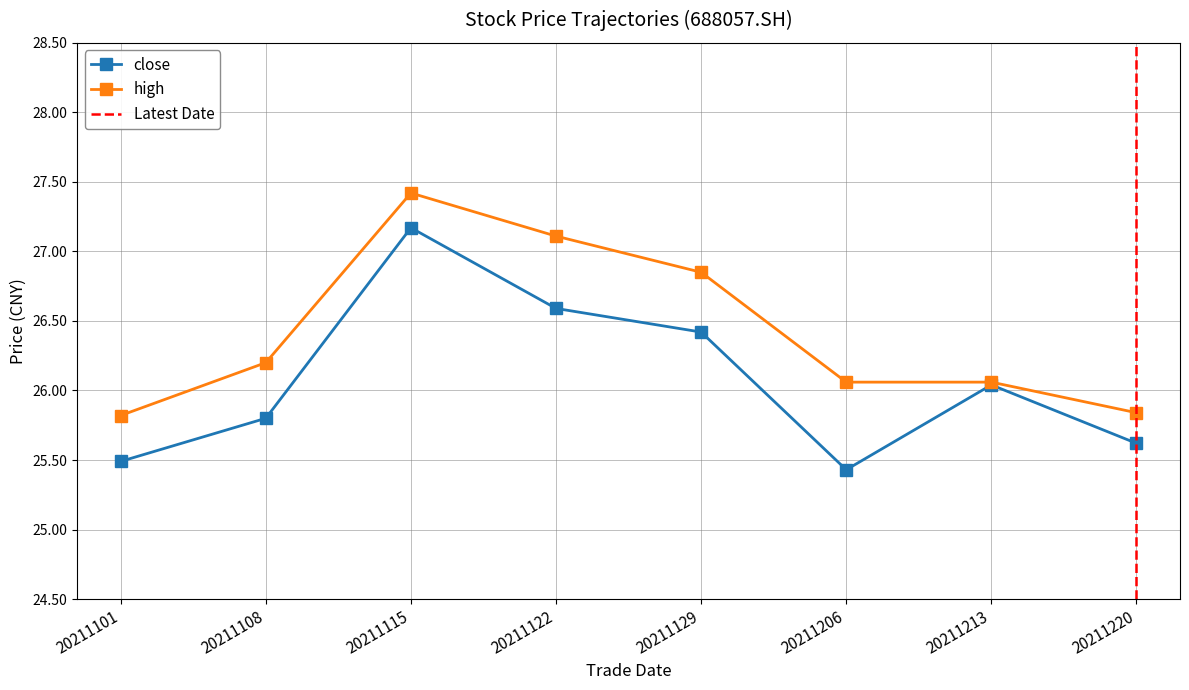

The value of close at 20211122 is 39.6. True or false?

False